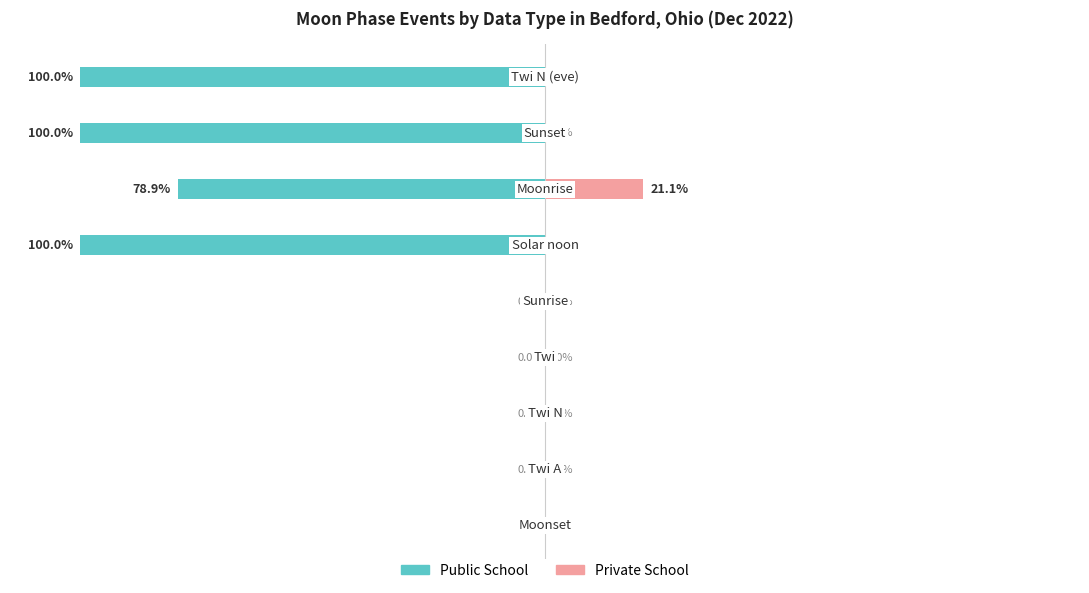

At how many categories does at least one series exceed -51?

9